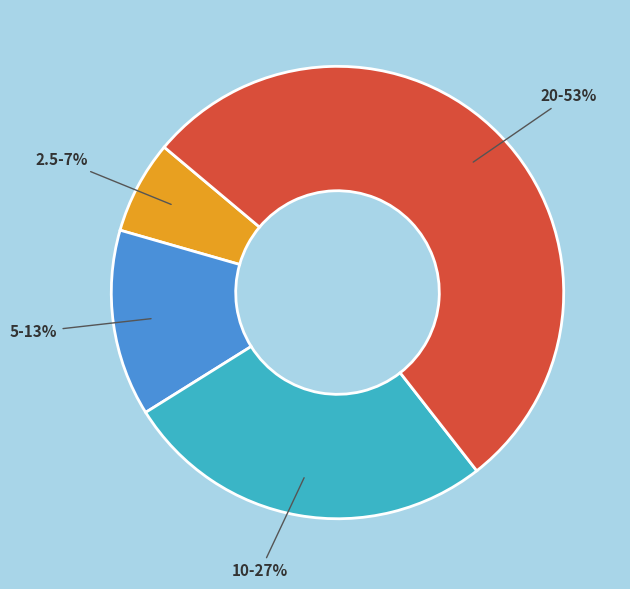

Which slice is the largest?

20